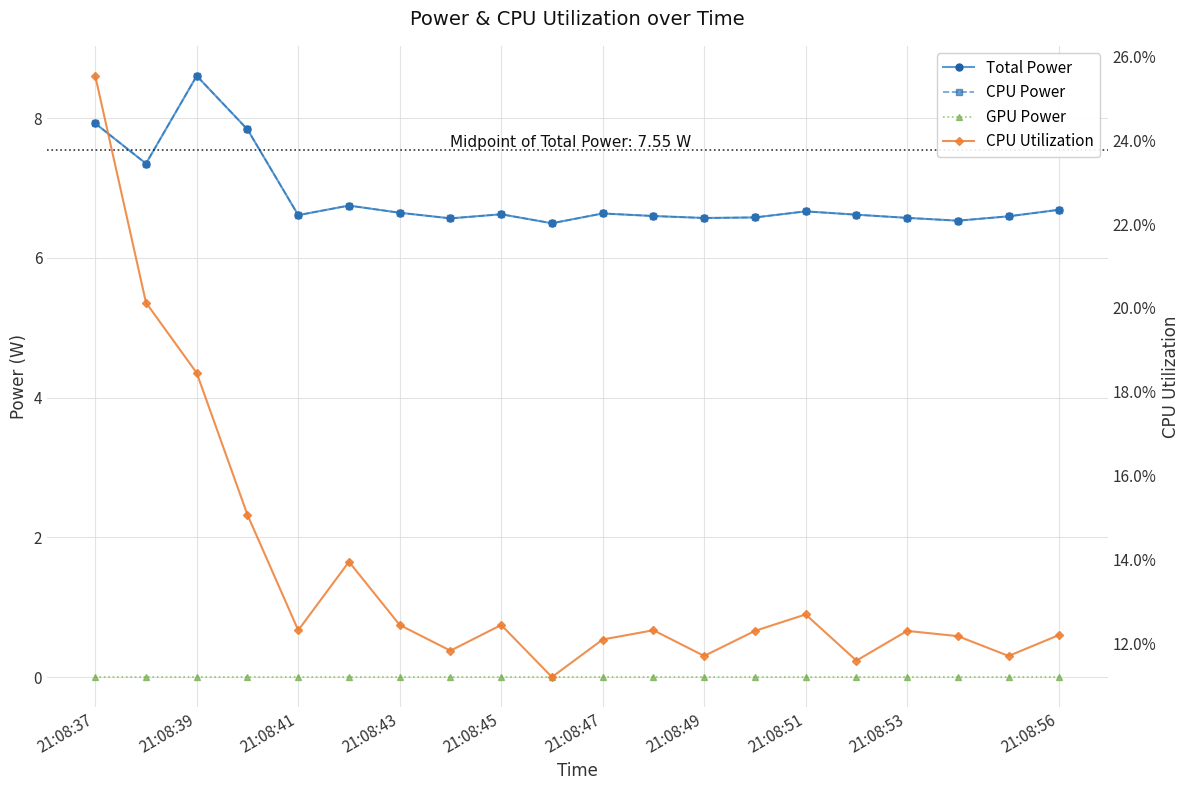

True or false: CPU Power and CPU Utilization intersect in this chart.

False